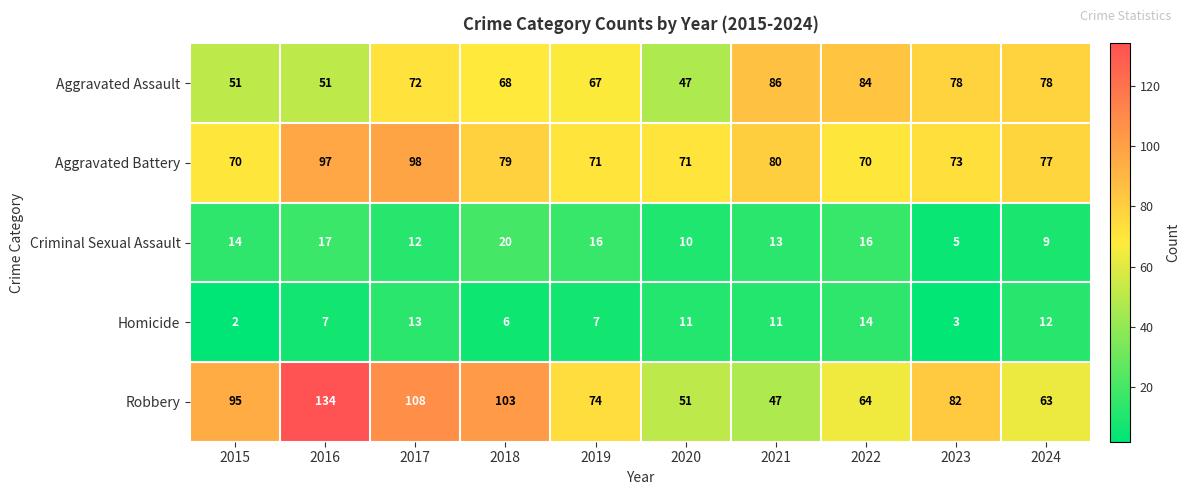

Which series has the largest total across all categories?

Robbery